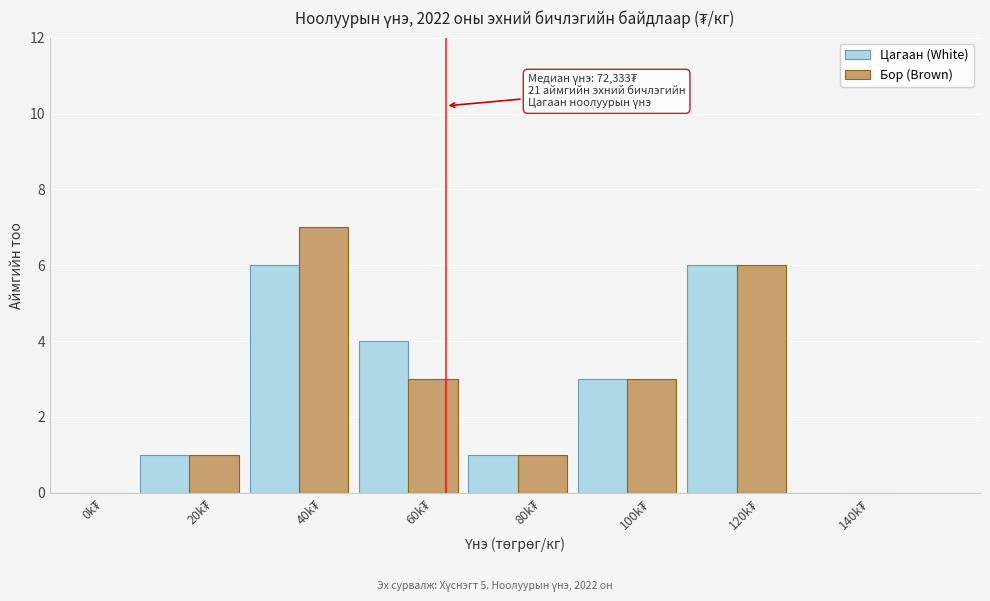

What is the sum of all Цагаан (White) values?

21